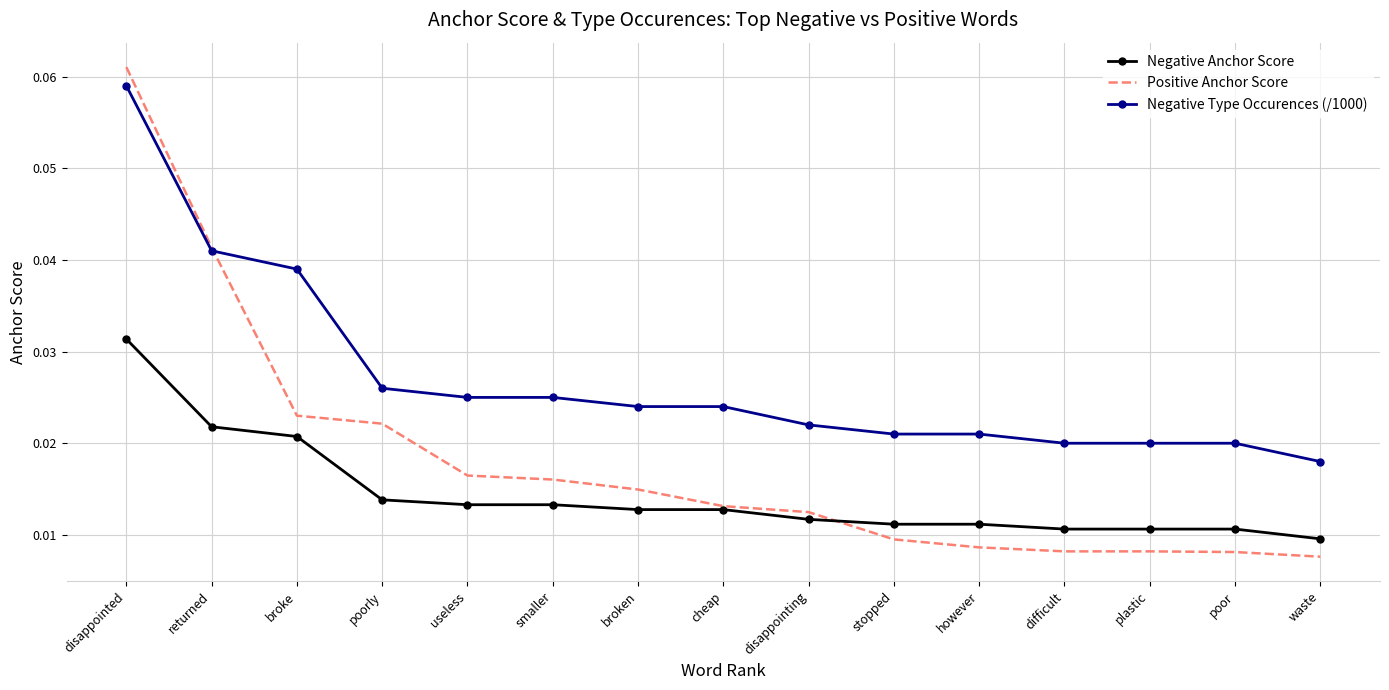

What position from the right is cheap?

8